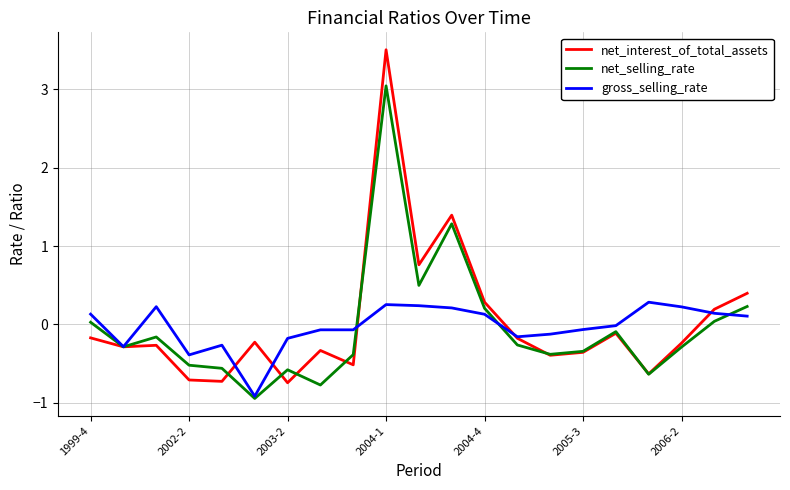

What is the highest value of the net_selling_rate series?

3.0